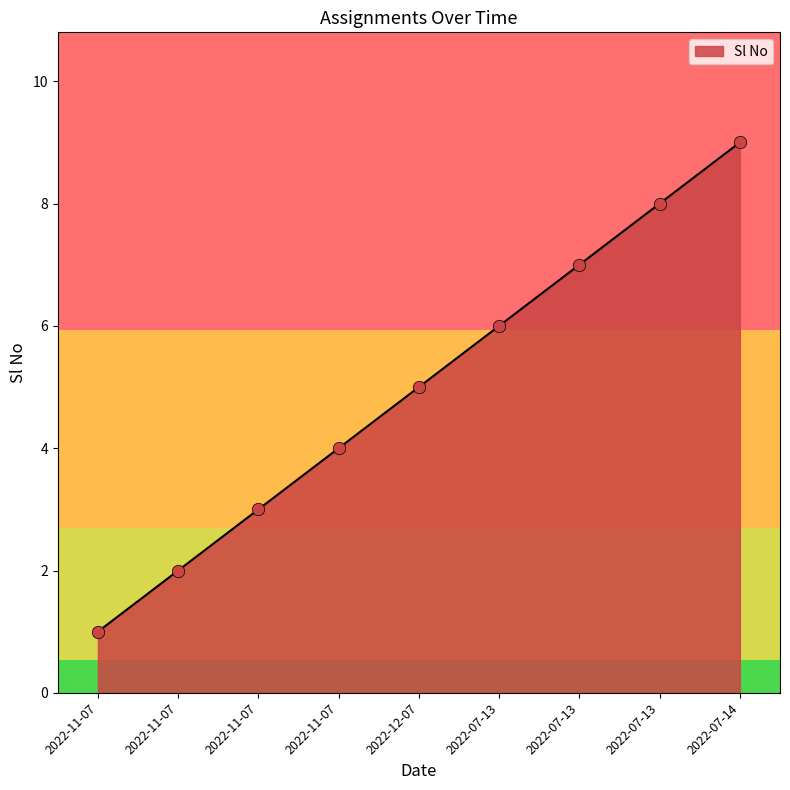

Which has a higher value, 2022-11-07 or 2022-07-13?

2022-07-13